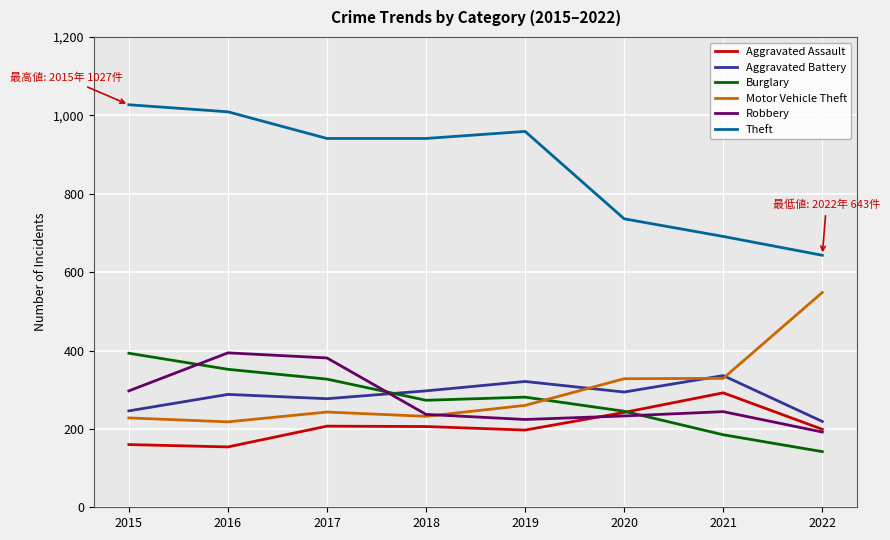

True or false: Burglary and Aggravated Battery intersect in this chart.

True